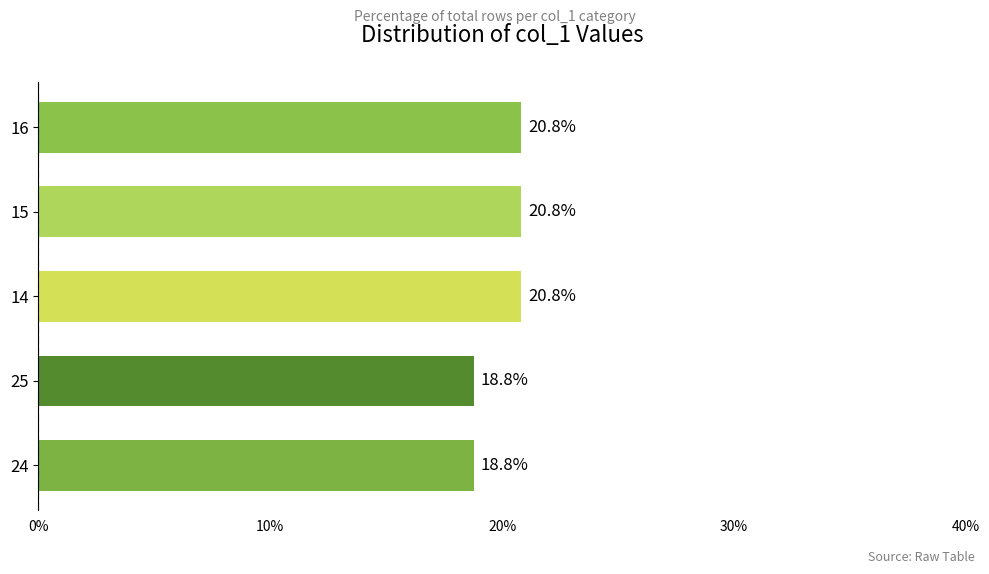

What is the minimum value shown in the chart?

18.8